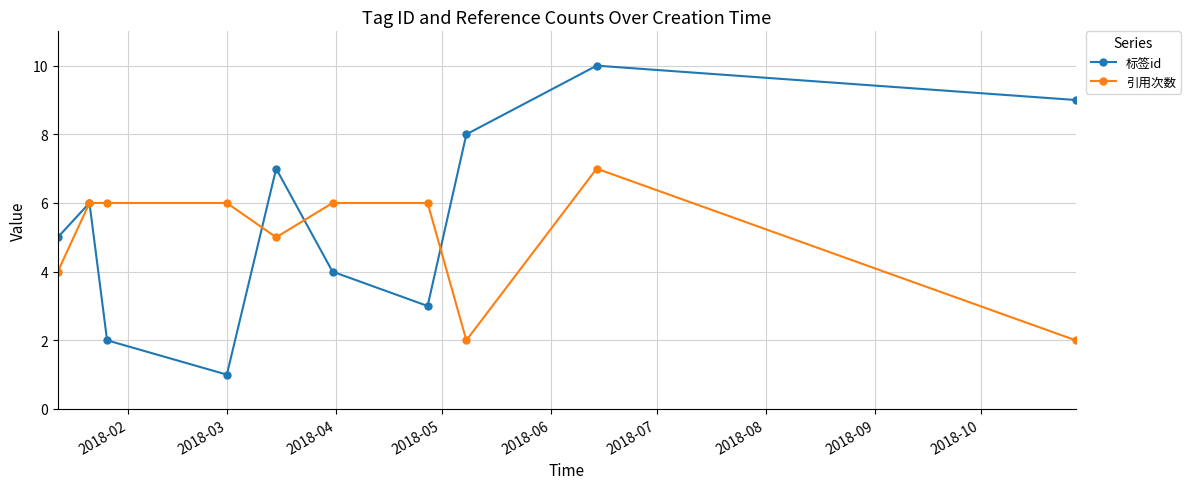

What is the value of the 引用次数 point at the 7th from the left?

6